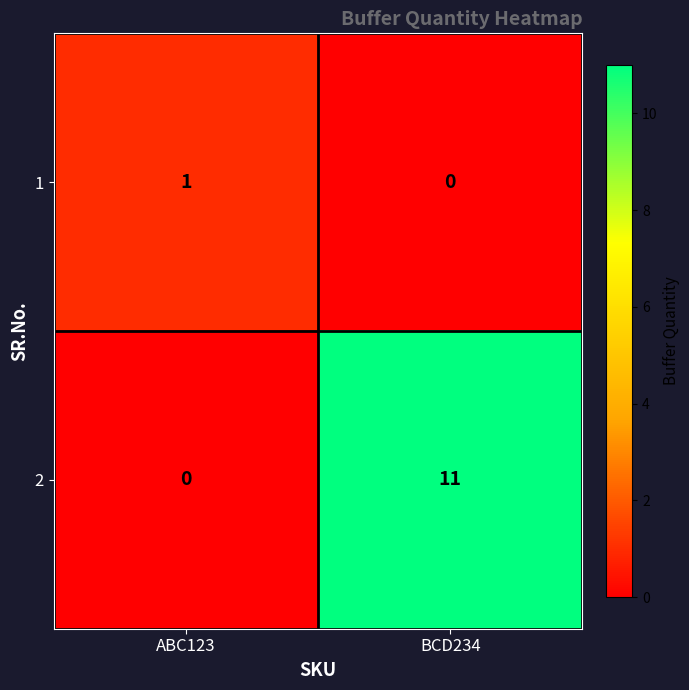

List the series in order of their peak value, highest first.

2, 1